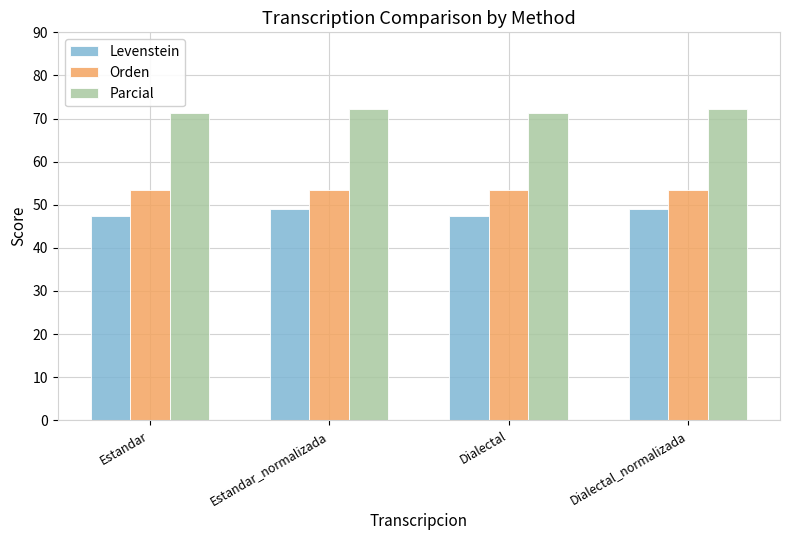

How many bars are there in total?

12